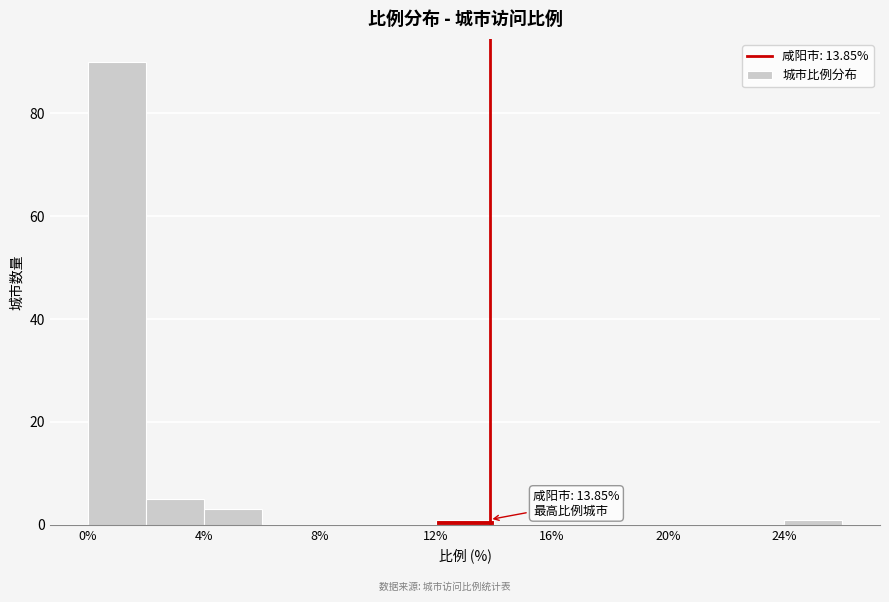

Over which range of the x-axis is the bar tallest?

0 to 2